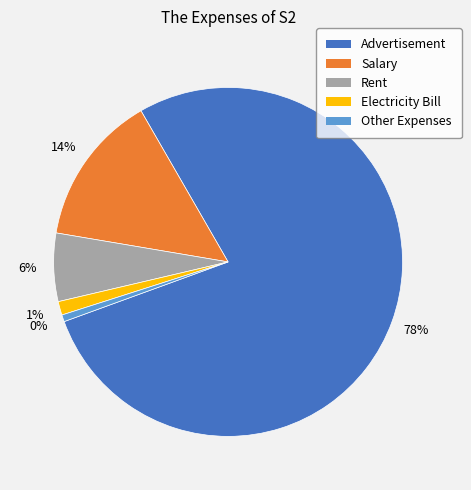

Rank the categories by value from lowest to highest.

Other Expenses, Electricity Bill, Rent, Salary, Advertisement